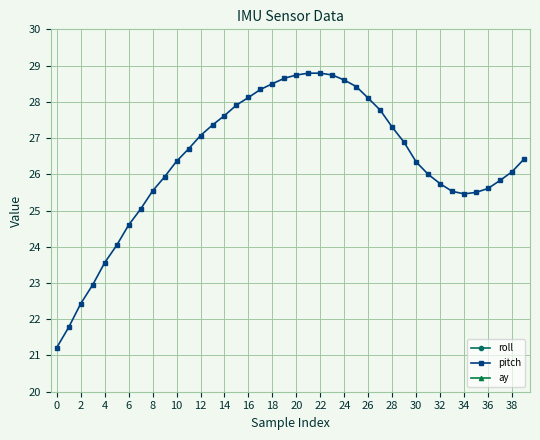

The value of pitch at 32 is 25.7. True or false?

True